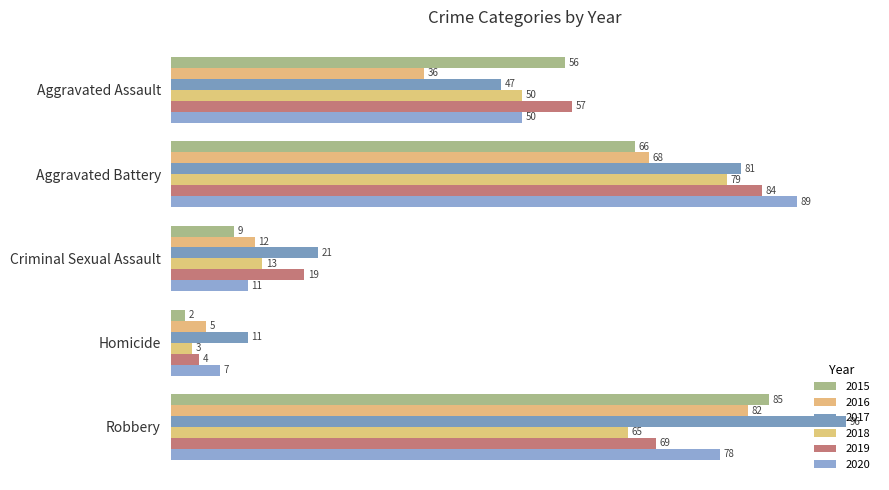

Is the value of 2020 at Homicide greater than the value of 2018 at Robbery?

No